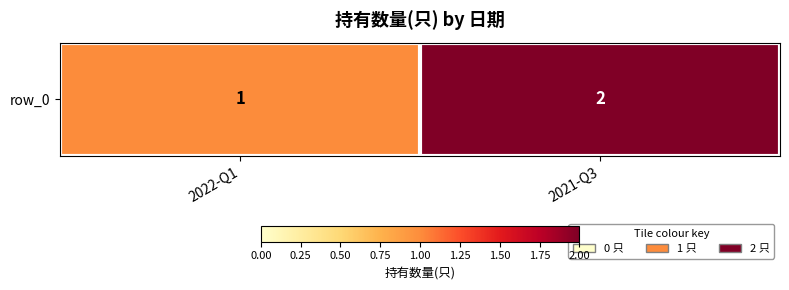

What is the ratio of the value at 2022-Q1 to the value at 2021-Q3?

0.5